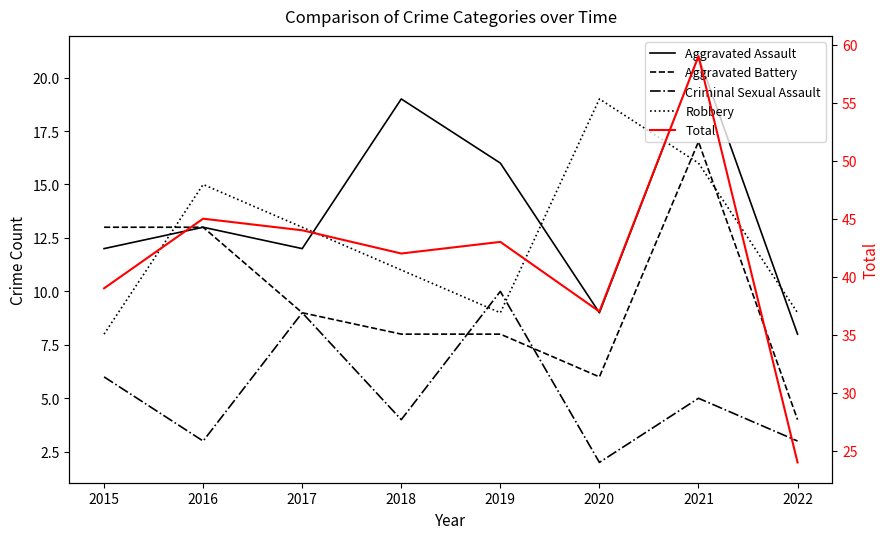

Rank the series by their maximum value, from lowest to highest.

Criminal Sexual Assault, Aggravated Battery, Robbery, Aggravated Assault, Total